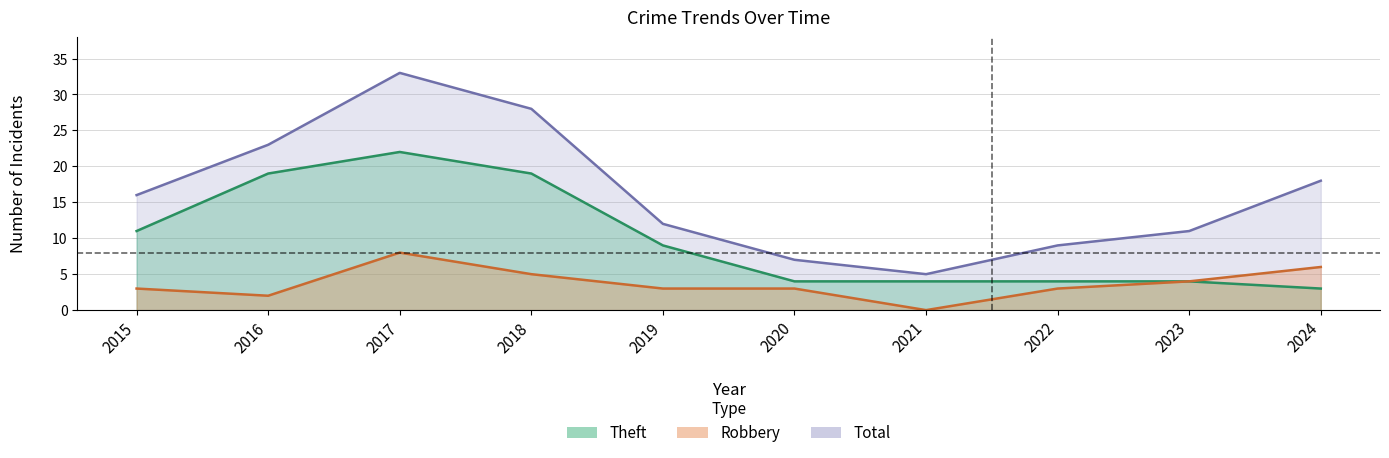

What is the difference between the Robbery values at 2016 and 2022?

1